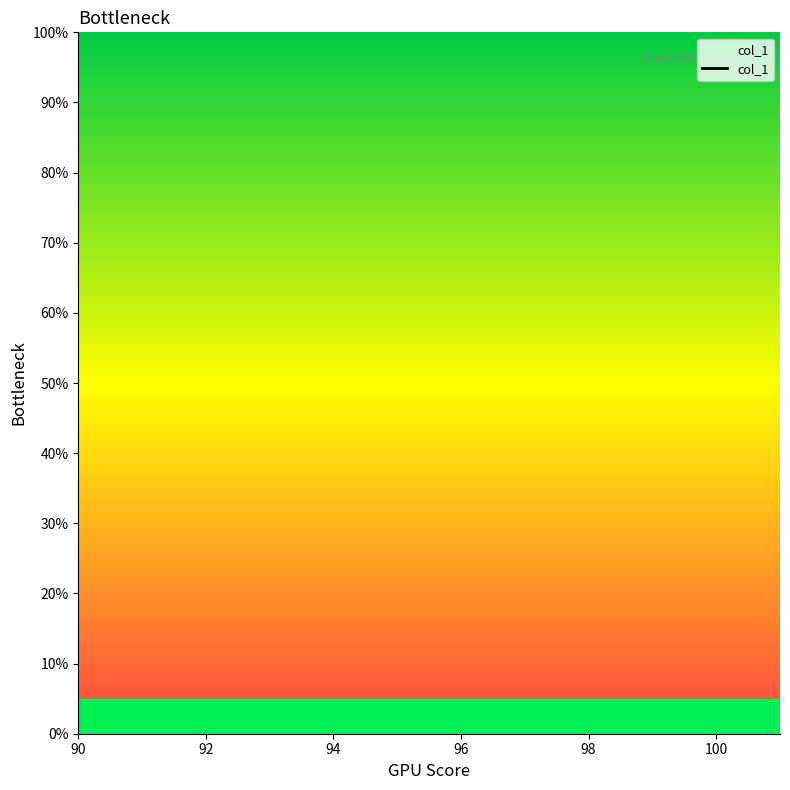

Between 94 and 92, which is larger?

92